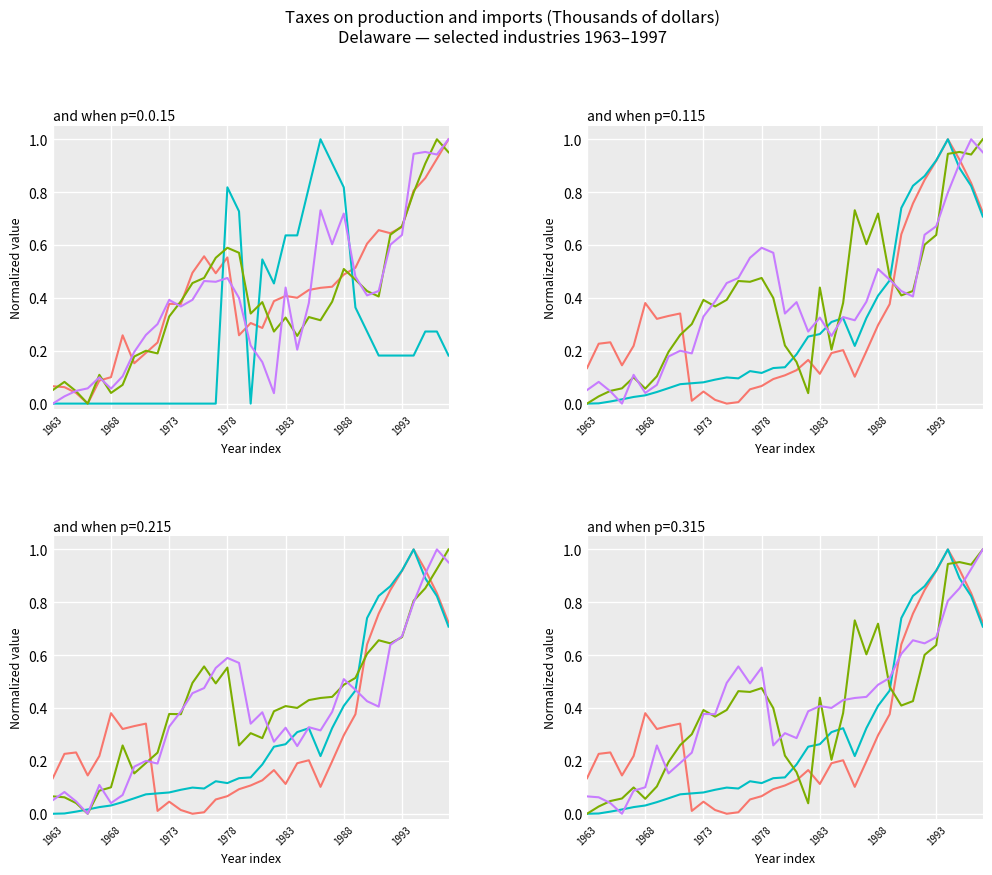

In Chemicals and allied products, how many points are lower than both neighbors (excluding endpoints)?

3